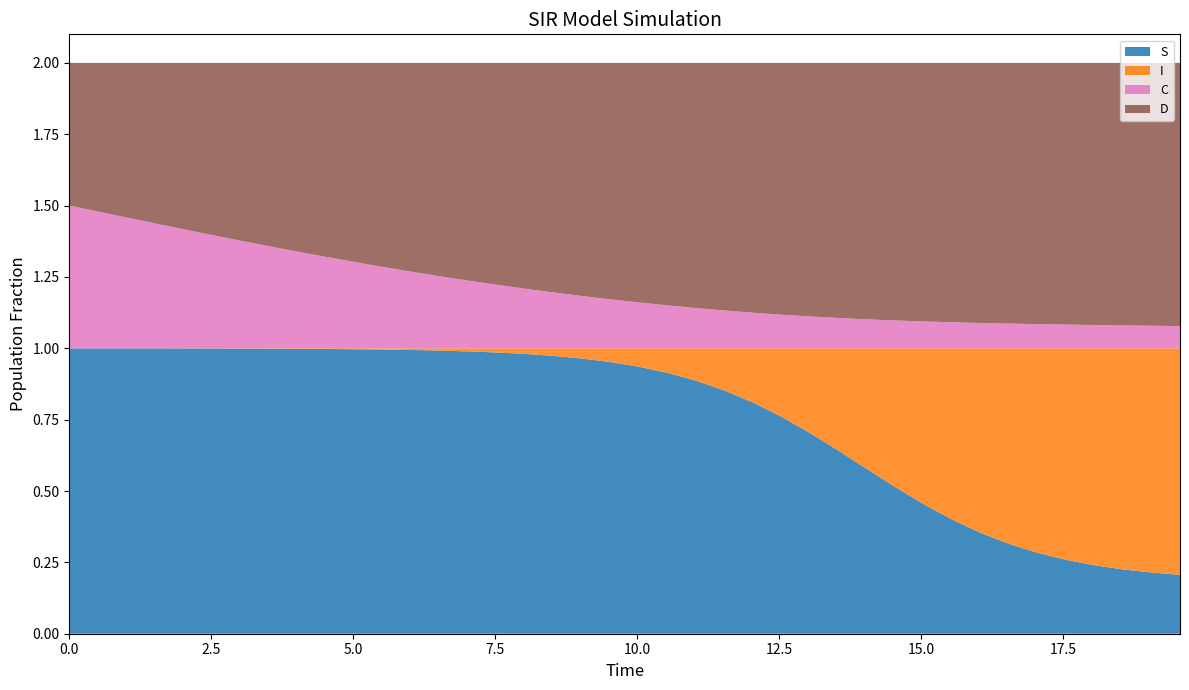

Reading left to right, what are all the values shown in this chart?

S: 1.0	1.0	1.0	1.0	1.0	1.0	1.0	1.0	1.0	1.0	1.0	1.0	1.0	1.0	1.0	1.0	1.0	1.0	1.0	1.0	0.9	0.9	0.9	0.9	0.8	0.8	0.7	0.6	0.6	0.5	0.5	0.4	0.4	0.3	0.3	0.3	0.2	0.2	0.2	0.2
I: 0.0	0.0	0.0	0.0	0.0	0.0	0.0	0.0	0.0	0.0	0.0	0.0	0.0	0.0	0.0	0.0	0.0	0.0	0.0	0.0	0.1	0.1	0.1	0.1	0.2	0.2	0.3	0.4	0.4	0.5	0.5	0.6	0.6	0.7	0.7	0.7	0.8	0.8	0.8	0.8
C: 0.5	0.5	0.5	0.4	0.4	0.4	0.4	0.4	0.3	0.3	0.3	0.3	0.3	0.3	0.2	0.2	0.2	0.2	0.2	0.2	0.2	0.2	0.1	0.1	0.1	0.1	0.1	0.1	0.1	0.1	0.1	0.1	0.1	0.1	0.1	0.1	0.1	0.1	0.1	0.1
D: 0.5	0.5	0.5	0.6	0.6	0.6	0.6	0.6	0.7	0.7	0.7	0.7	0.7	0.7	0.8	0.8	0.8	0.8	0.8	0.8	0.8	0.8	0.9	0.9	0.9	0.9	0.9	0.9	0.9	0.9	0.9	0.9	0.9	0.9	0.9	0.9	0.9	0.9	0.9	0.9